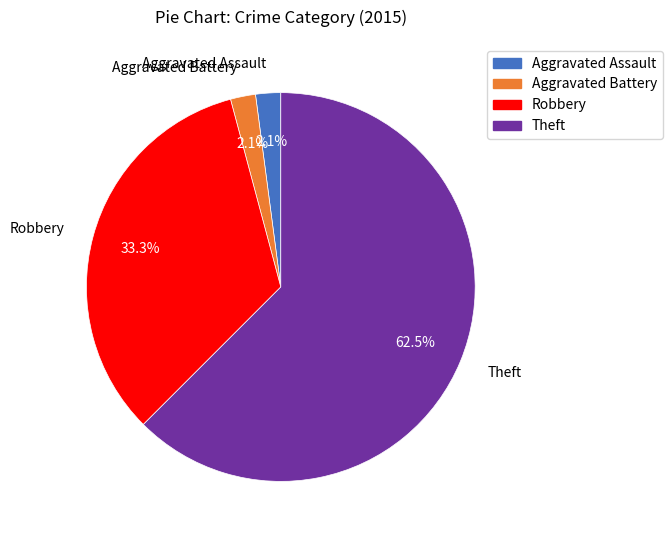

How many slices are in this pie chart?

4